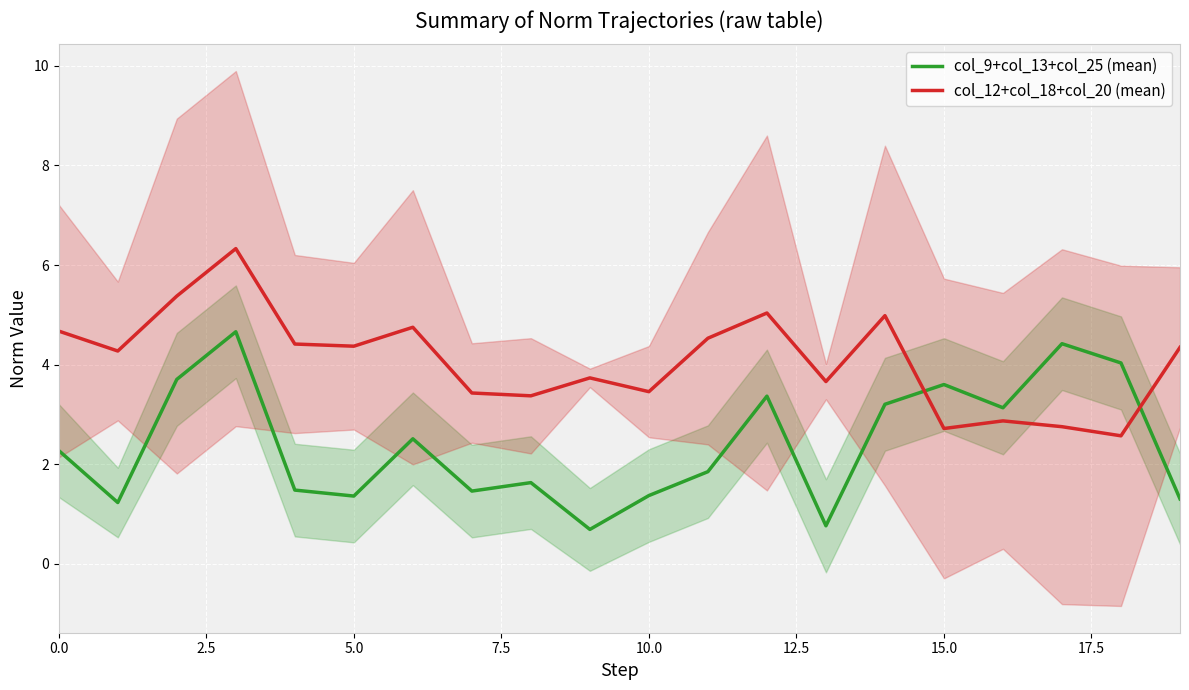

The col_9+col_13+col_25 (mean) series shows 0.6 at 5.0. True or false?

False